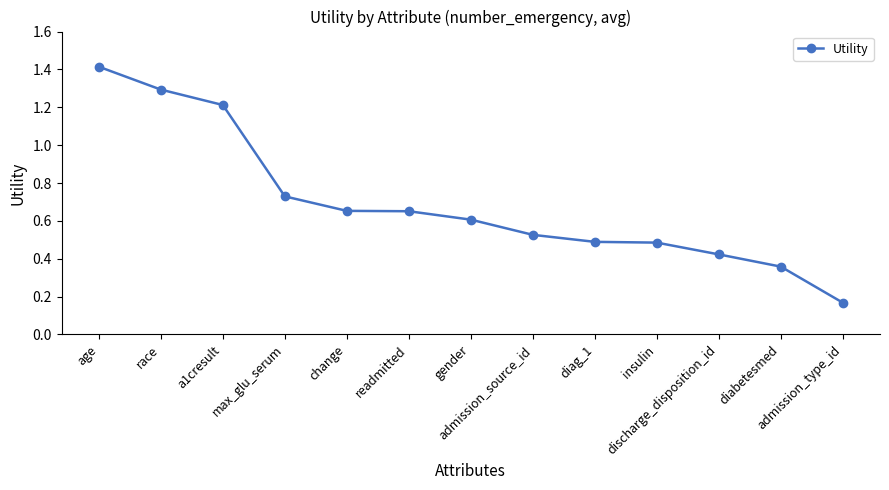

True or false: the data shows 0.5 at admission_source_id.

True